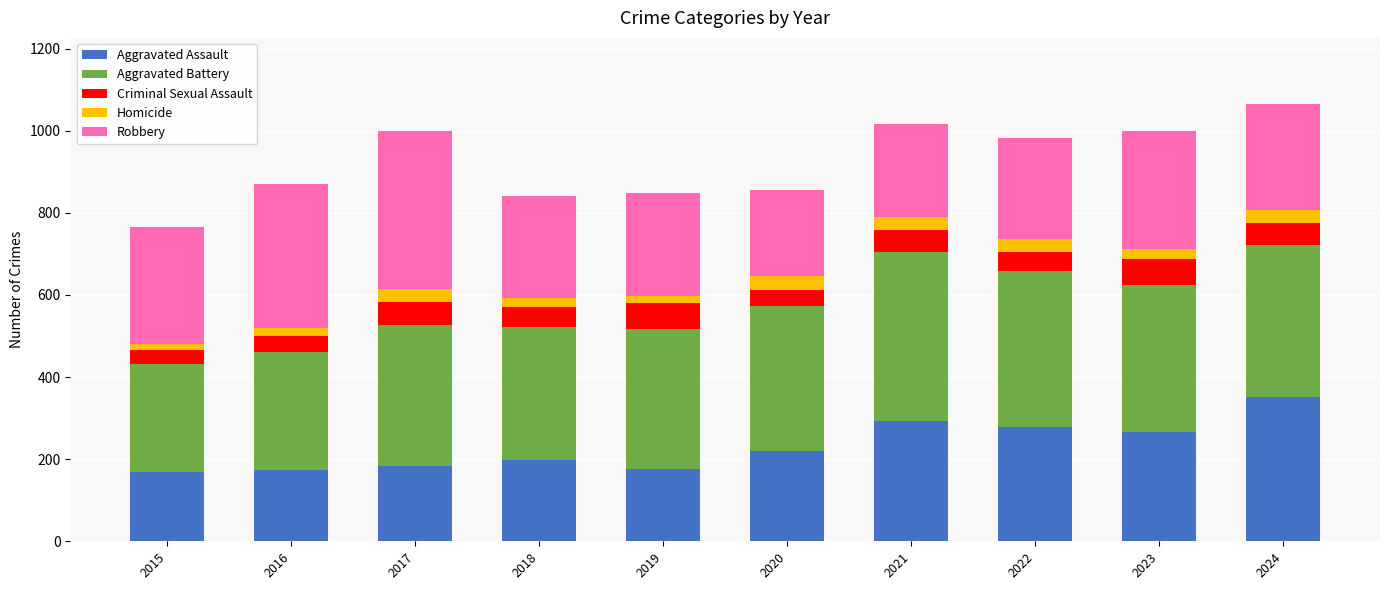

Is it true that Aggravated Assault equals 35 at 2016?

False